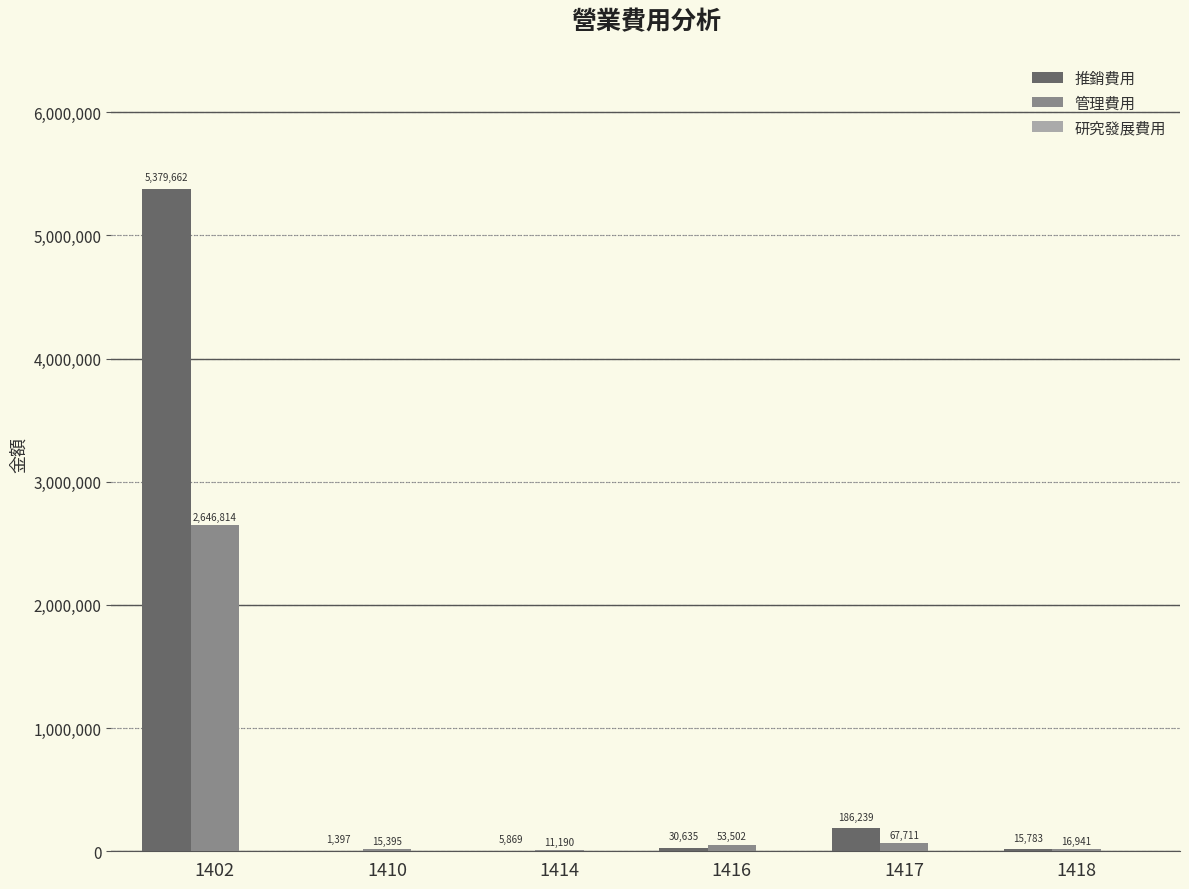

What is the approximate value of 推銷費用 at 1410, to the nearest 50?

1400